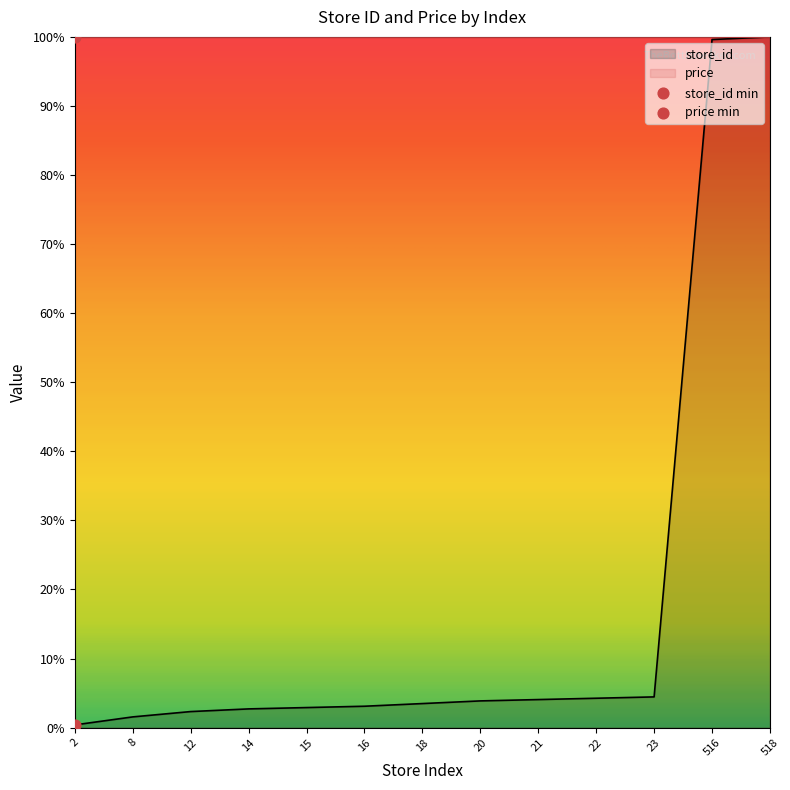

Which has a higher value, 20 or 2?

20